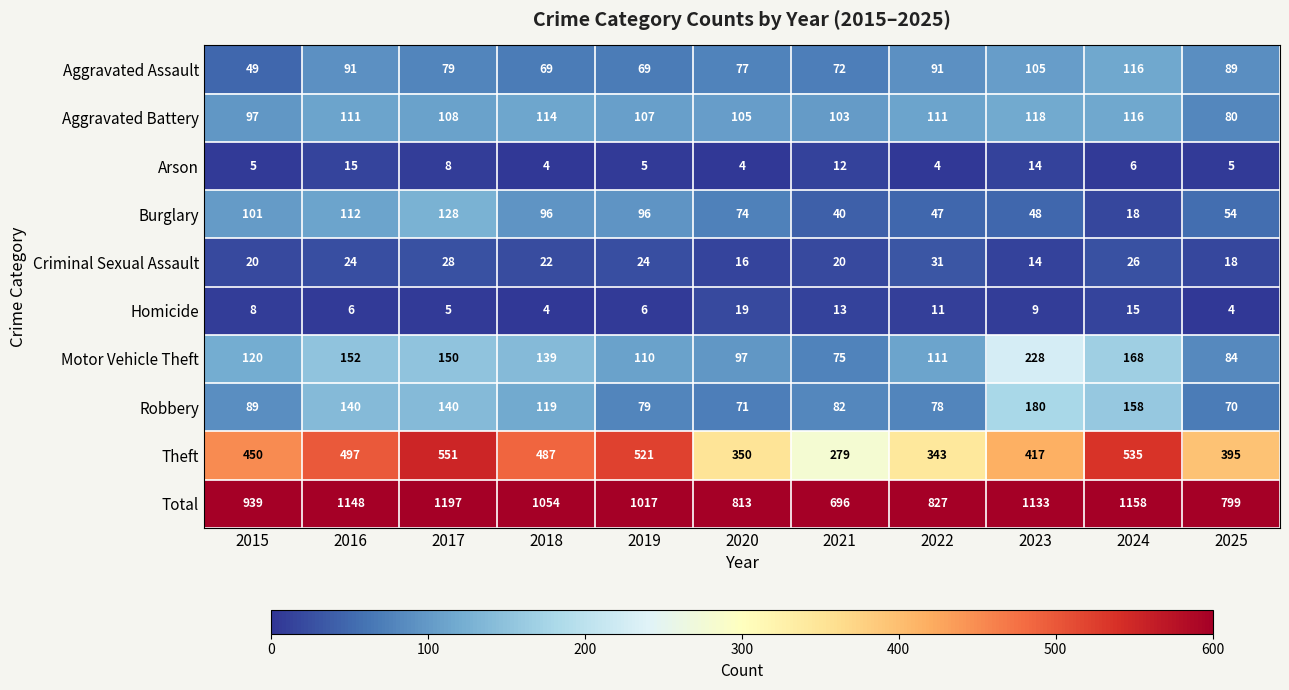

Count the number of data series in this chart.

10